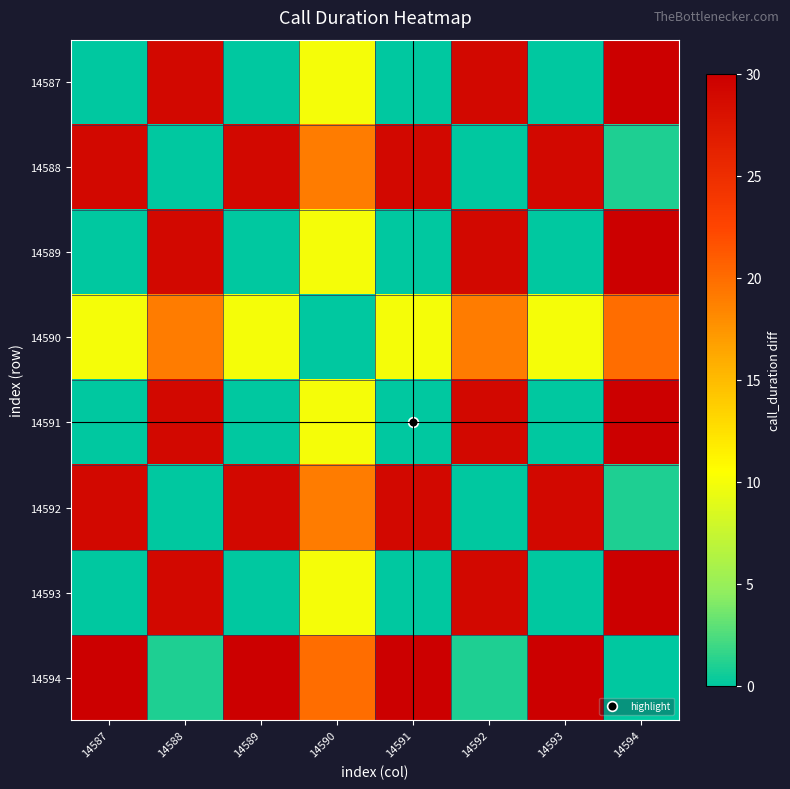

Reading left to right, what are all the values shown in this chart?

14587: 14587=0	14588=29	14589=0	14590=10	14591=0	14592=29	14593=0	14594=30
14588: 14587=29	14588=0	14589=29	14590=19	14591=29	14592=0	14593=29	14594=1
14589: 14587=0	14588=29	14589=0	14590=10	14591=0	14592=29	14593=0	14594=30
14590: 14587=10	14588=19	14589=10	14590=0	14591=10	14592=19	14593=10	14594=20
14591: 14587=0	14588=29	14589=0	14590=10	14591=0	14592=29	14593=0	14594=30
14592: 14587=29	14588=0	14589=29	14590=19	14591=29	14592=0	14593=29	14594=1
14593: 14587=0	14588=29	14589=0	14590=10	14591=0	14592=29	14593=0	14594=30
14594: 14587=30	14588=1	14589=30	14590=20	14591=30	14592=1	14593=30	14594=0